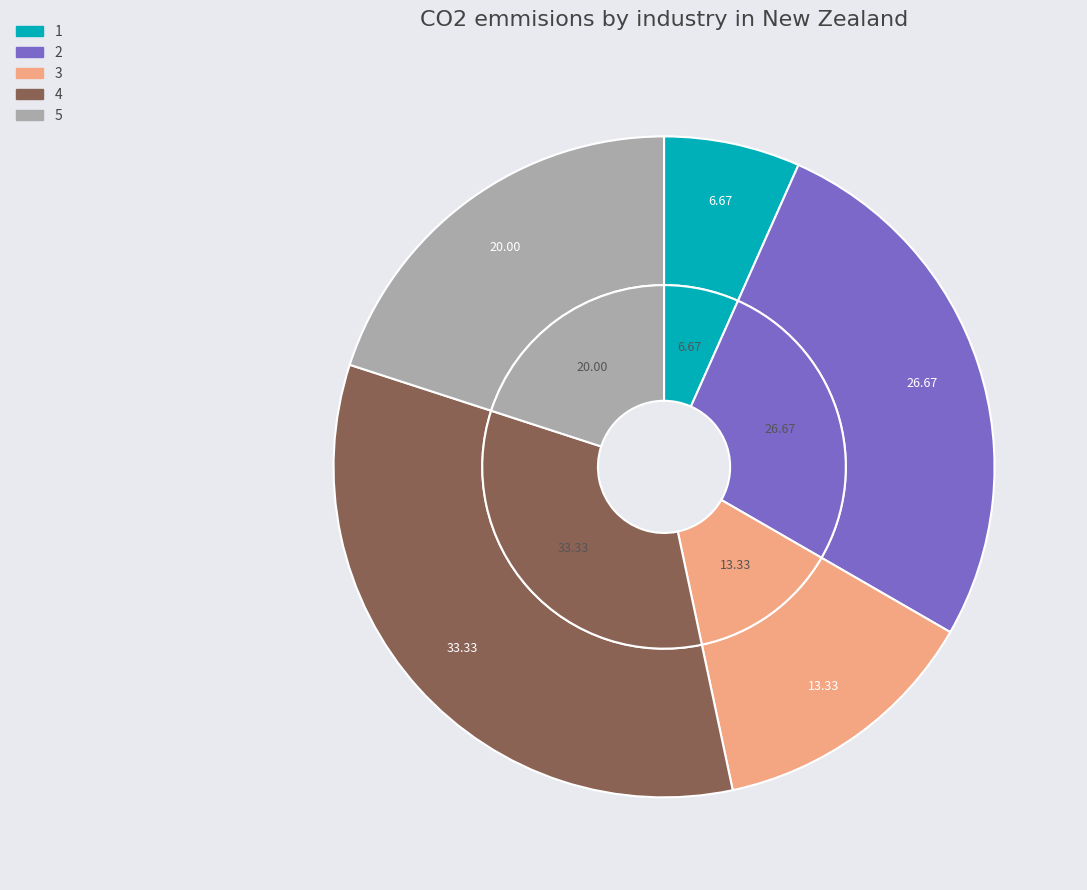

Which category has the biggest portion of the pie?

4